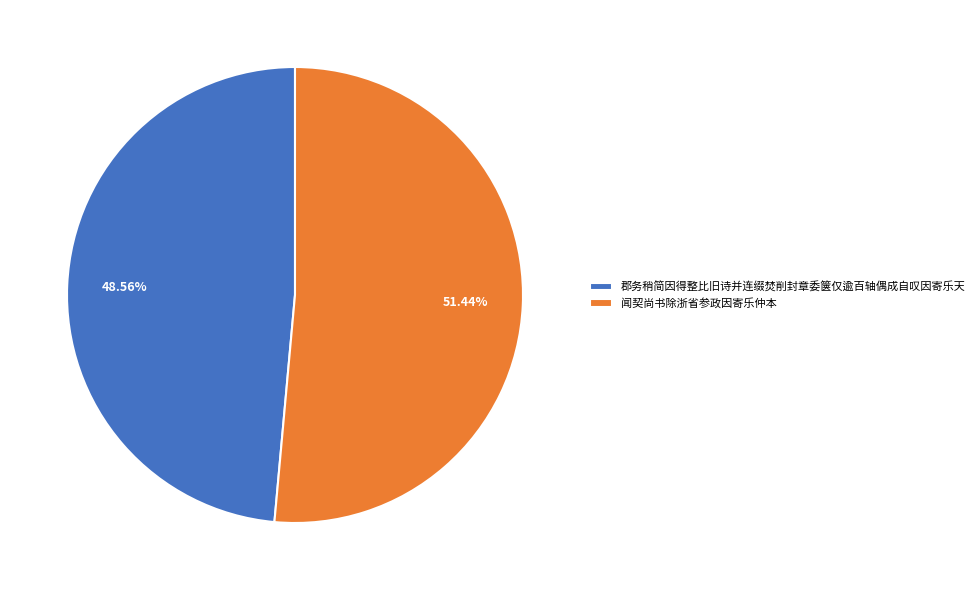

To the nearest percent, what is the combined percentage of 闻契尚书除浙省参政因寄乐仲本 and 郡务稍简因得整比旧诗并连缀焚削封章委箧仅逾百轴偶成自叹因寄乐天?

100%